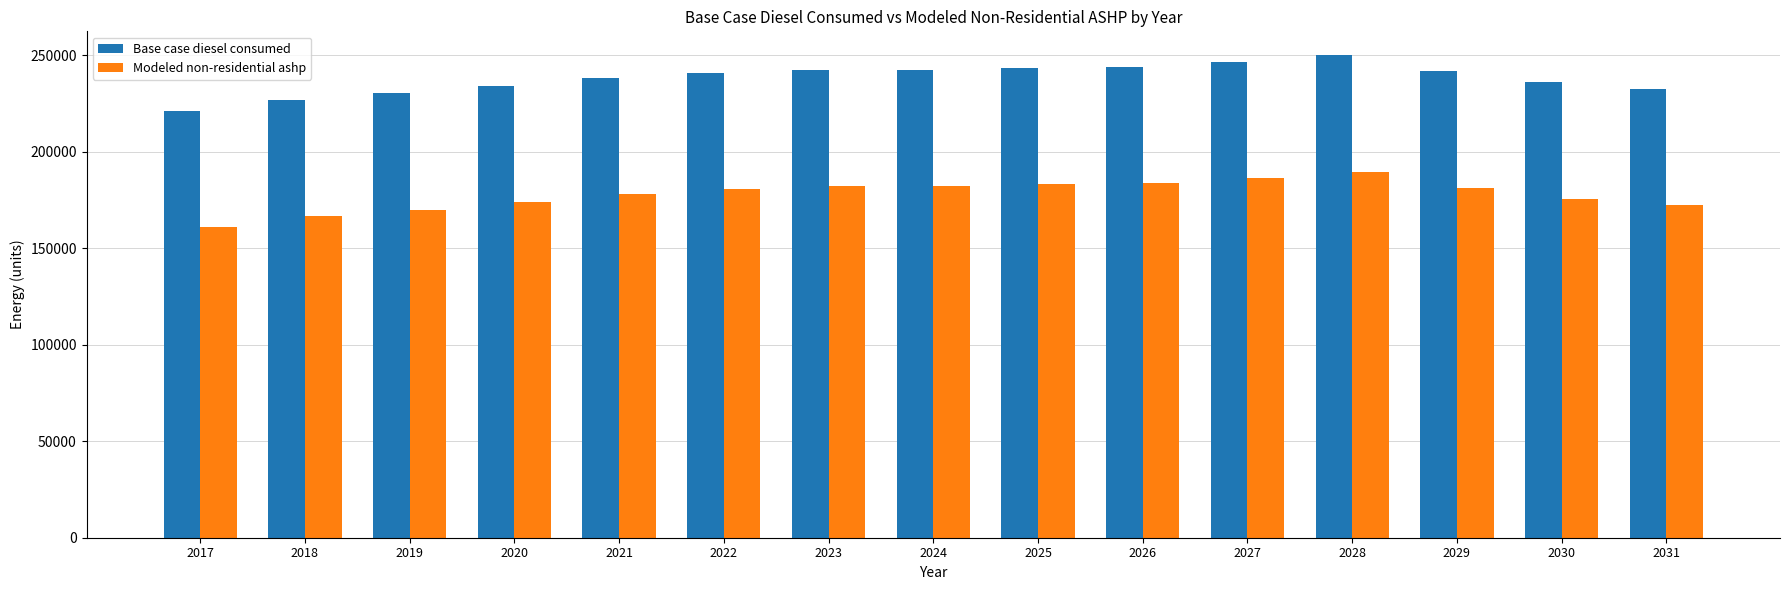

The Modeled non-residential ashp series shows 178035.7 at 2021. True or false?

True